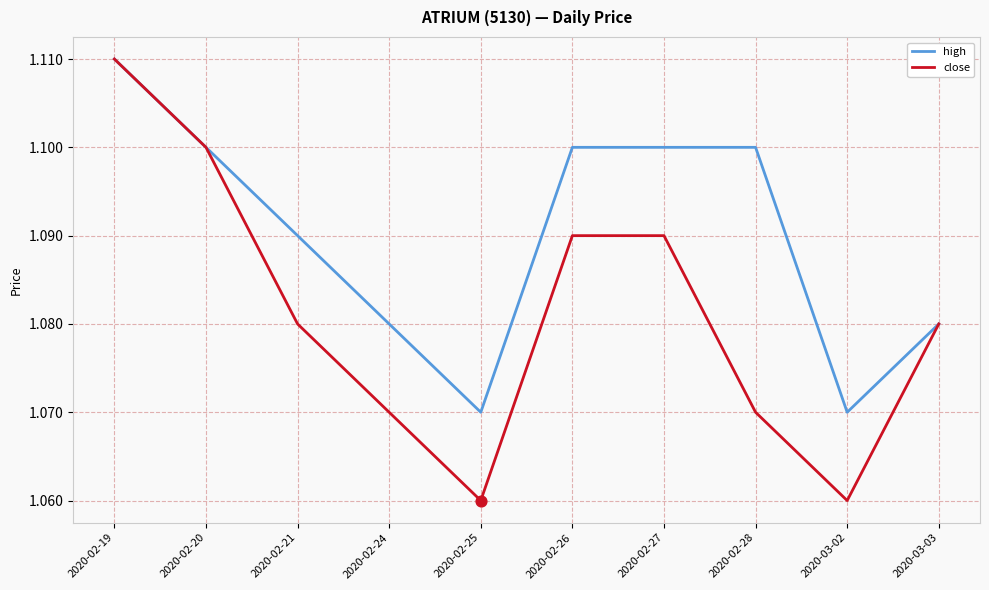

What is the total value across all series at 2020-02-19?

2.2